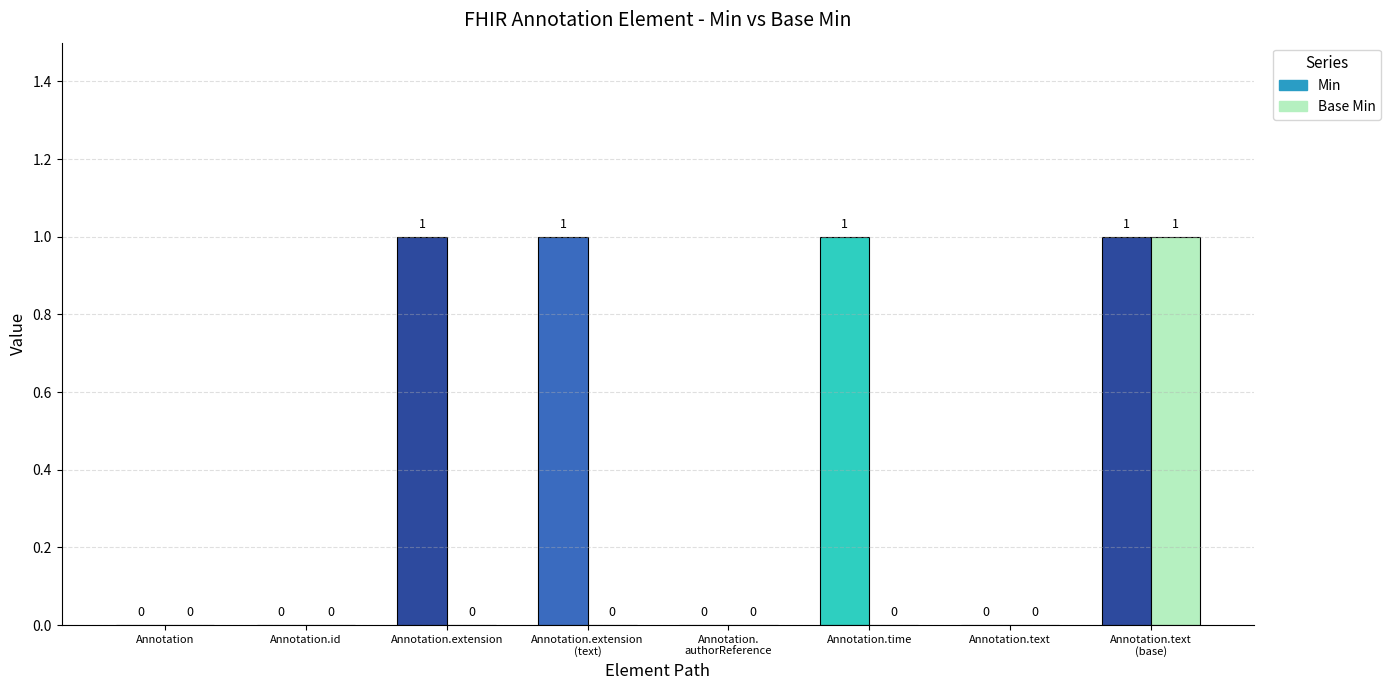

How many series are shown in this chart?

2